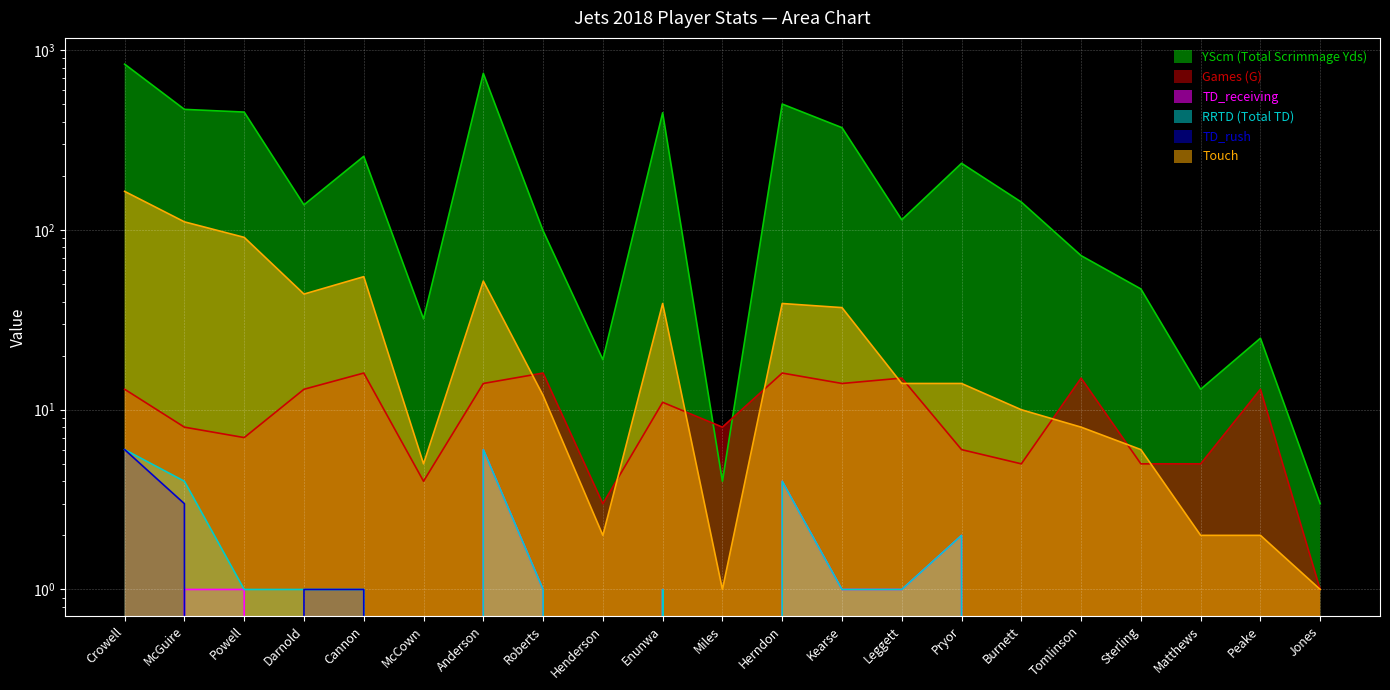

What is the value of the Touch point at the 18th from the left?

6